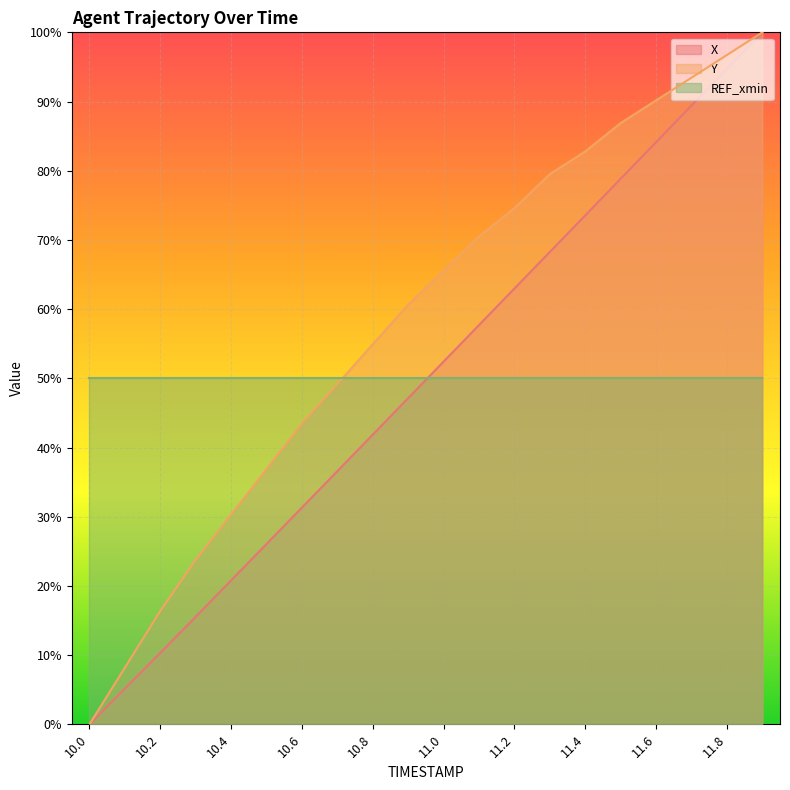

The REF_xmin series shows 50.0 at 10.2. True or false?

True